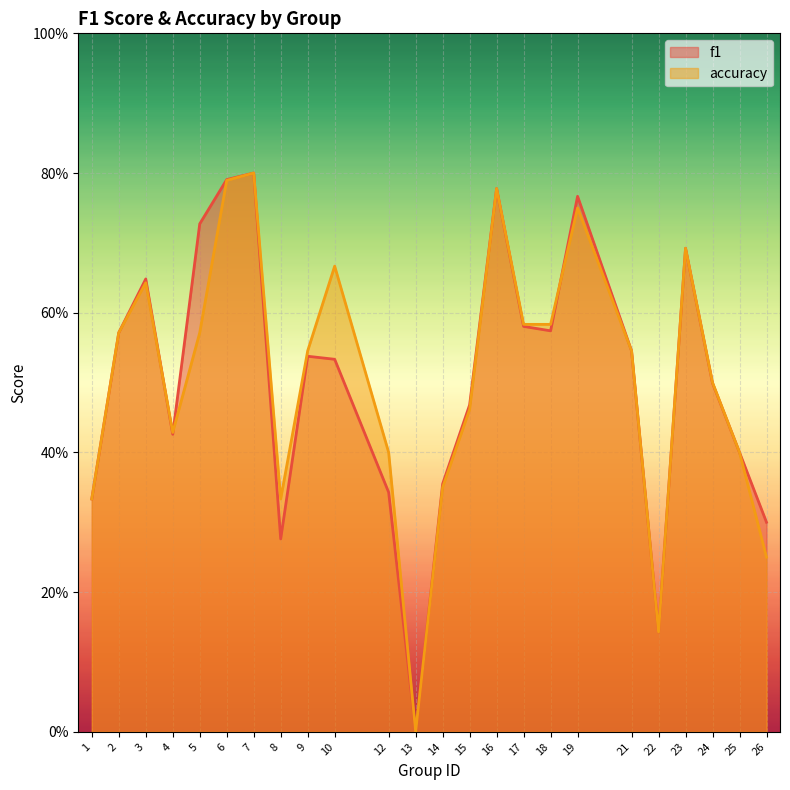

The accuracy series shows 1.2 at 6. True or false?

False